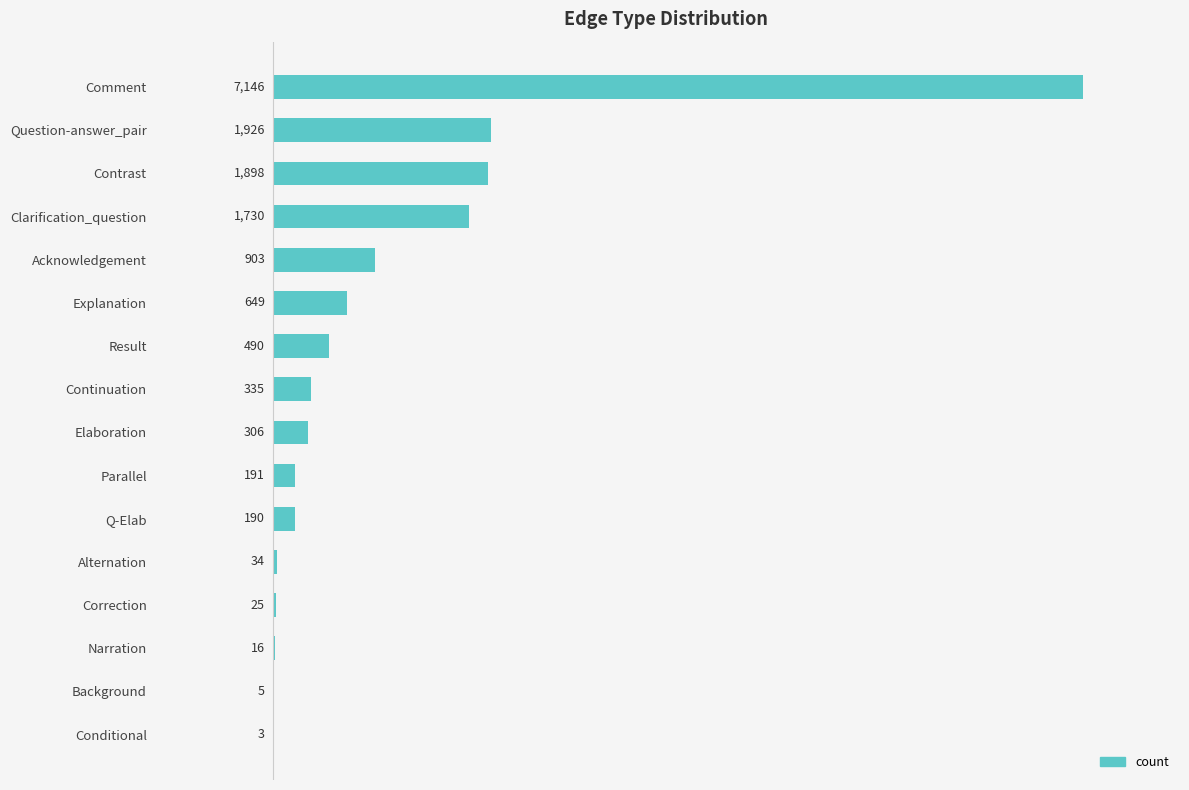

Where is the data nearest to the value 3574?

Question-answer_pair